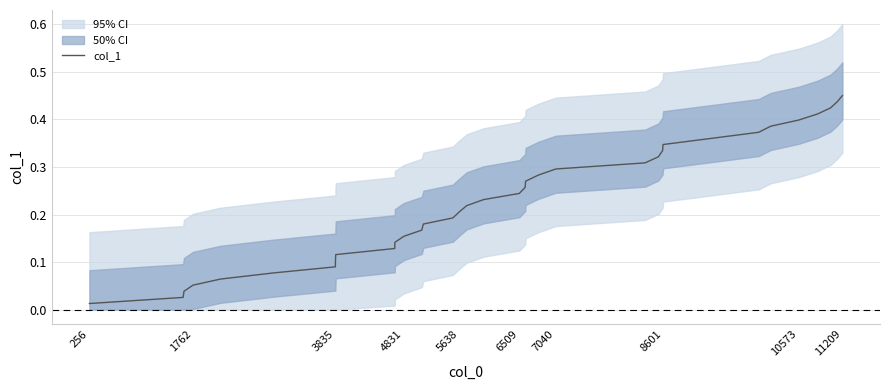

Is it true that col_1 equals 0.0 at 1762?

False